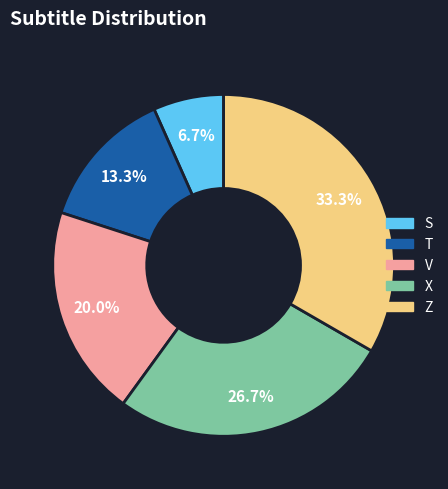

Is it true that Z is 24% of the pie?

False